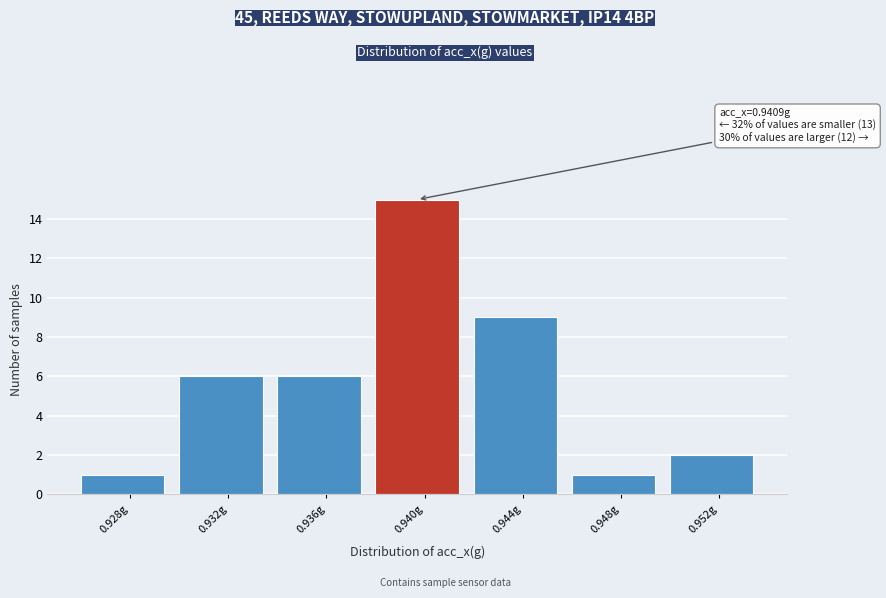

Reading left to right, what are all the values shown in this chart?

1	6	6	15	9	1	2